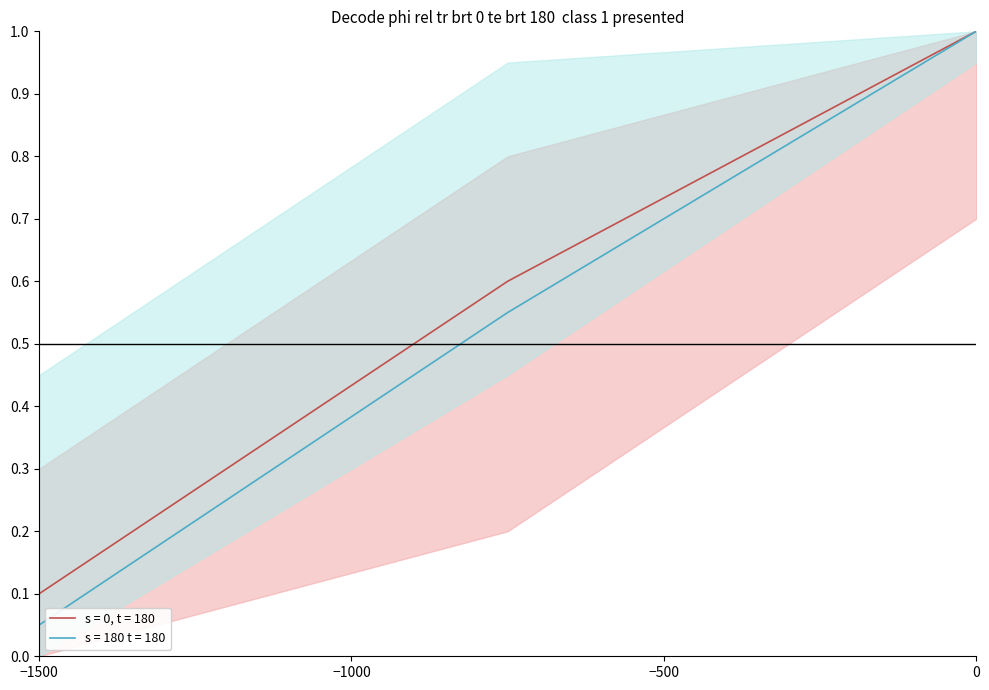

True or false: s = 0, t = 180 has a value of 1.0 at 0.

True